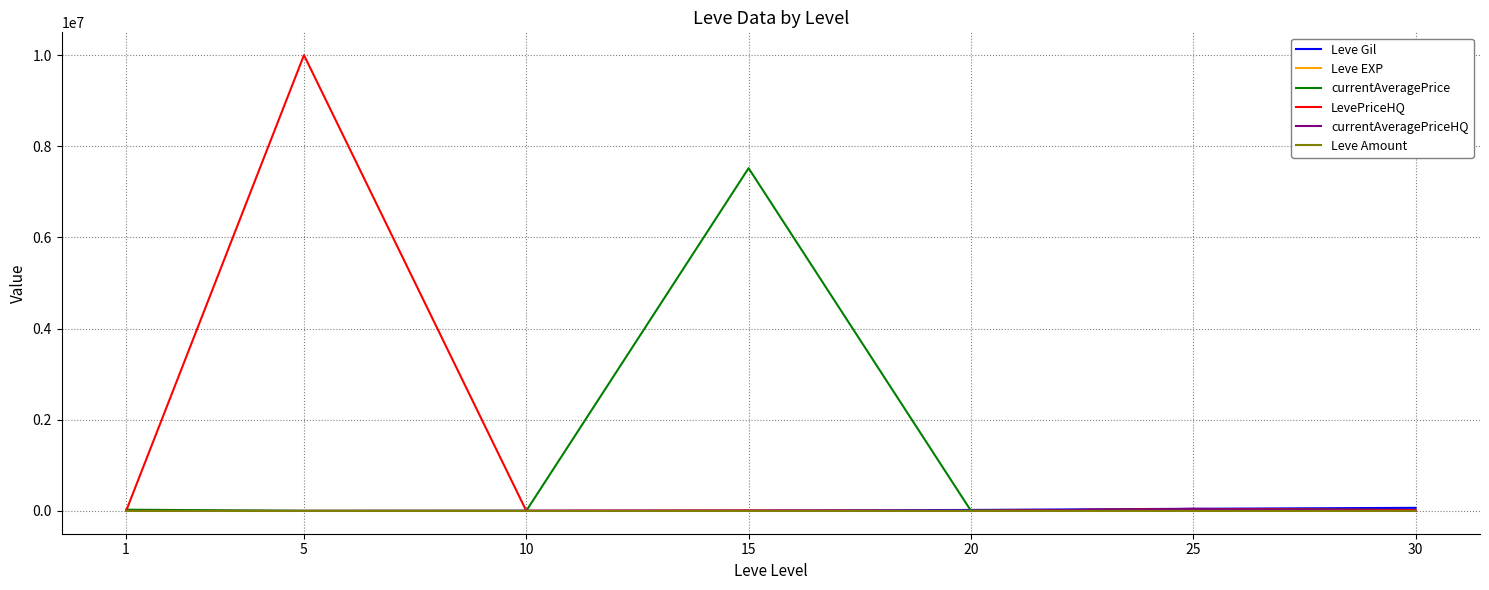

Between 5 and 15, which series saw the biggest shift?

LevePriceHQ